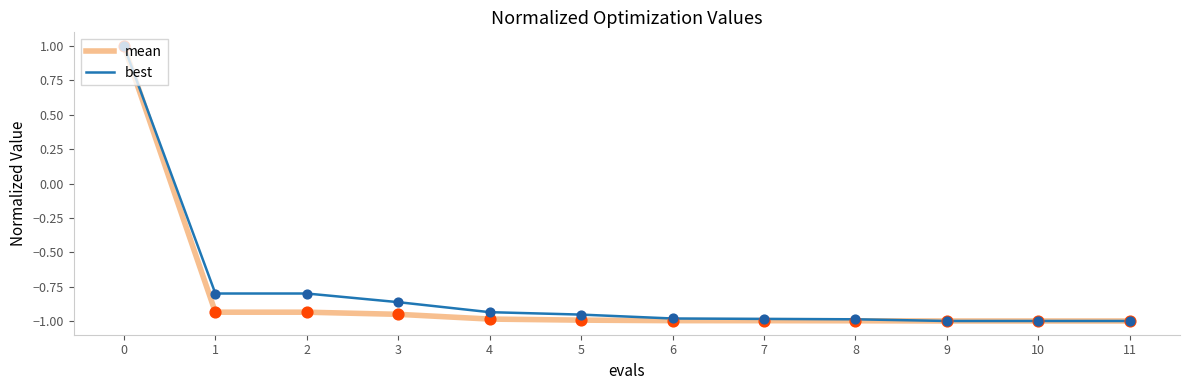

What are all the series names shown in the legend?

mean, best